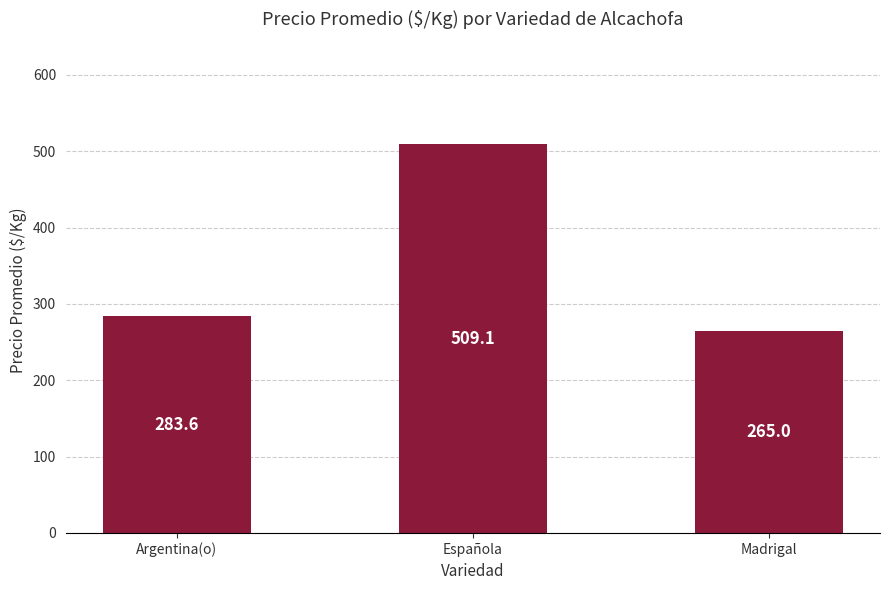

What is the label of the 3rd bar from the left?

Madrigal